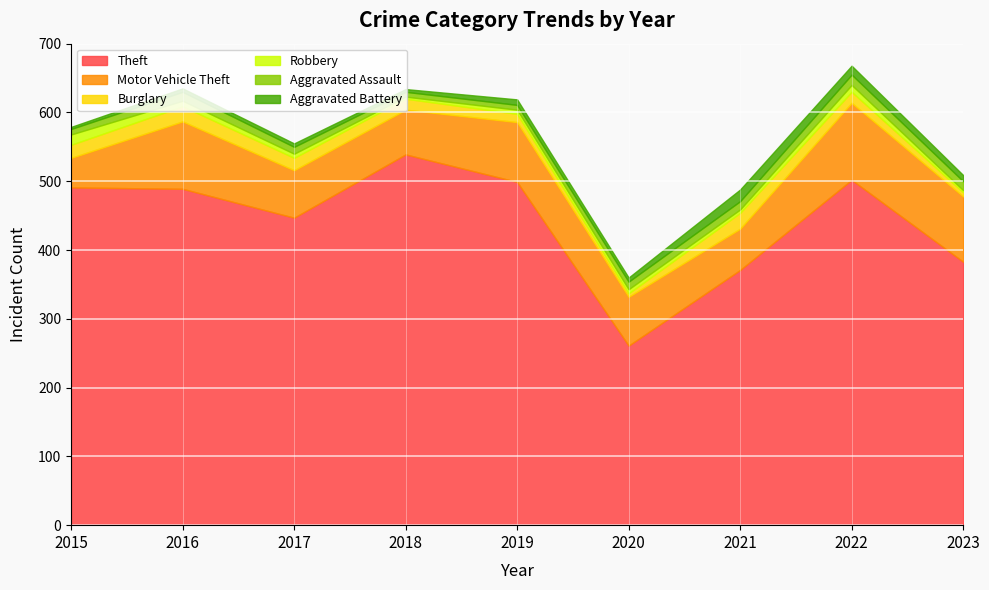

What is the difference between the maximum and minimum values in the Aggravated Battery series?

14